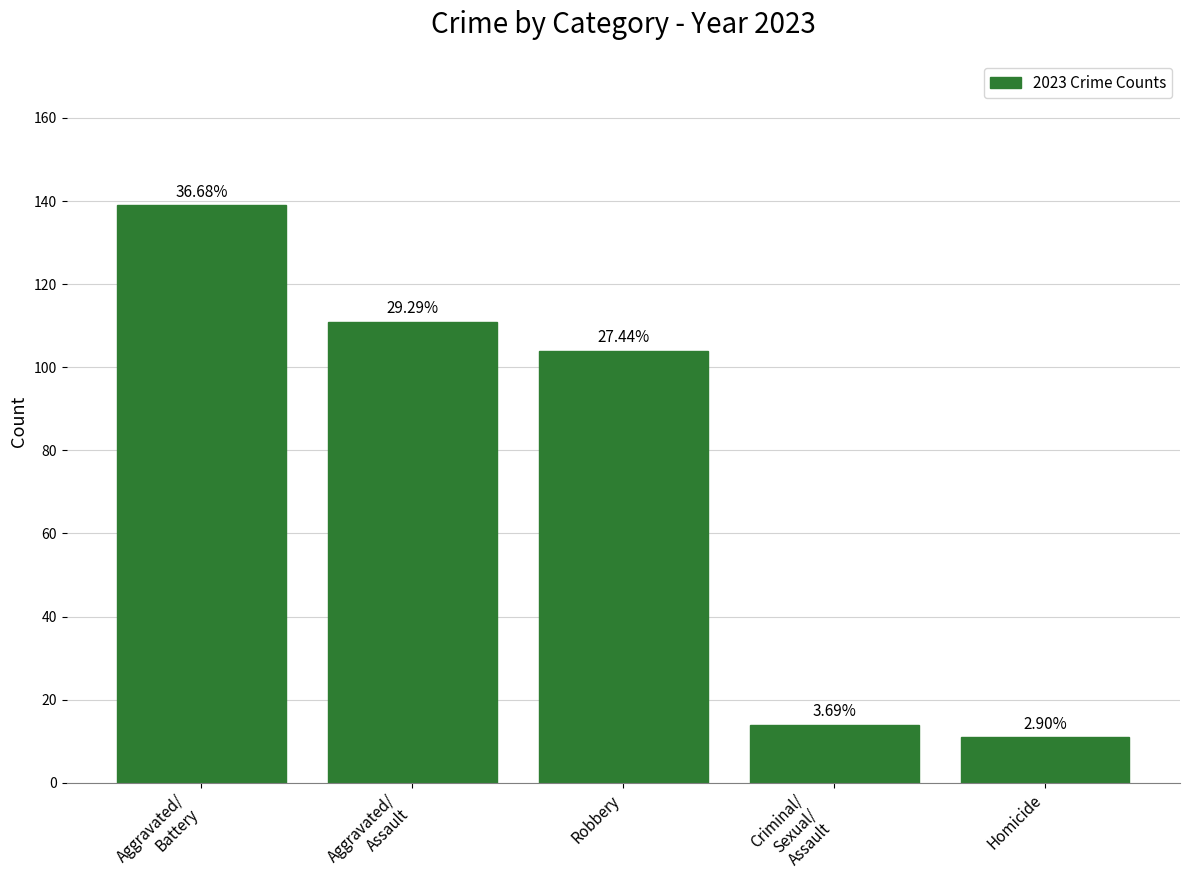

Reading left to right, extract all data points from this chart.

Aggravated/
Battery=139	Aggravated/
Assault=111	Robbery=104	Criminal/
Sexual/
Assault=14	Homicide=11